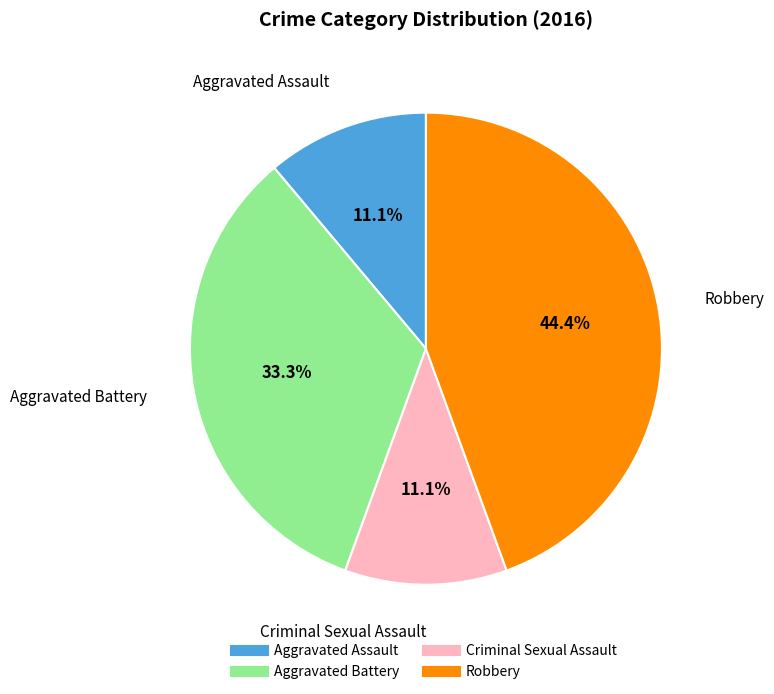

How many slices are in this pie chart?

4